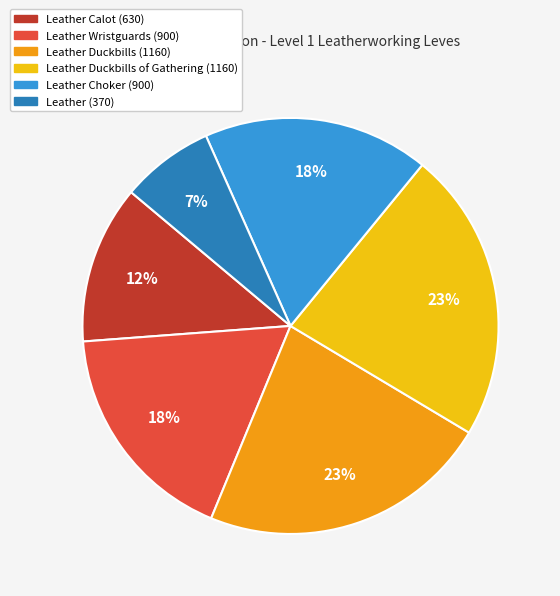

To the nearest percent, what is the average slice percentage?

17%